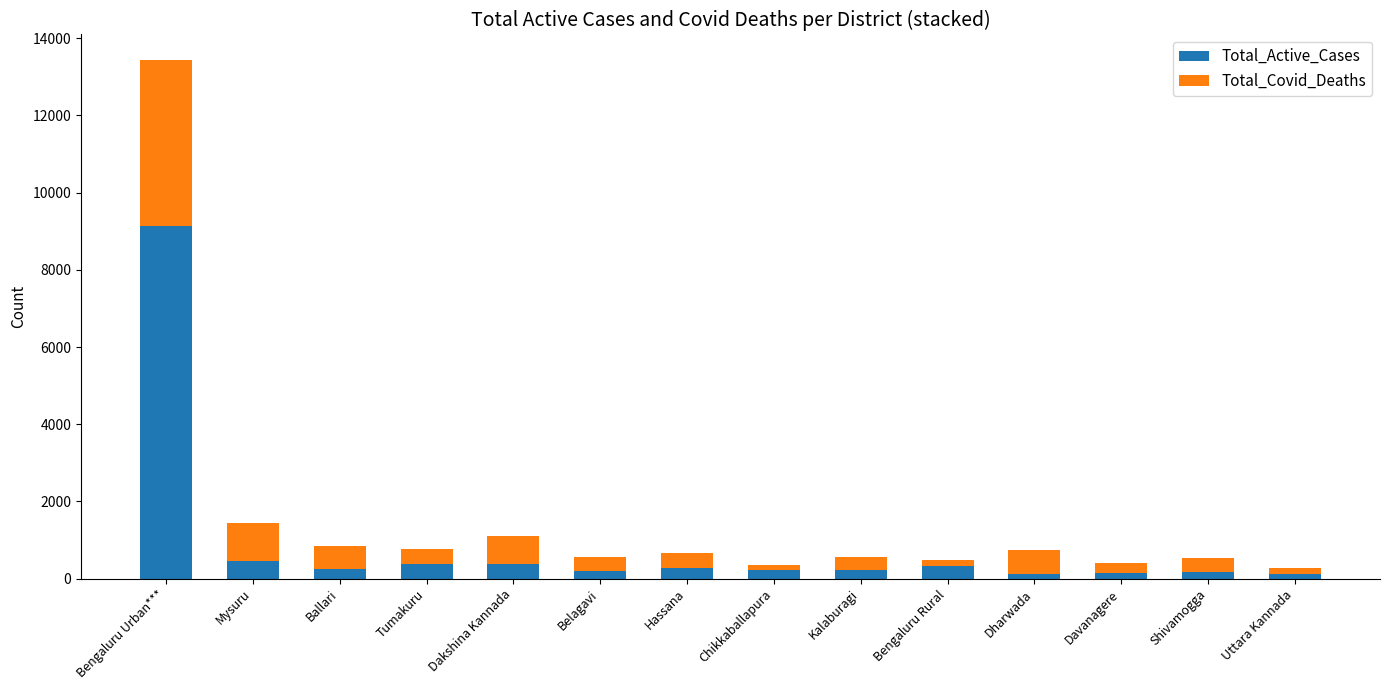

At which category is the sum across all series the highest?

Bengaluru Urban***